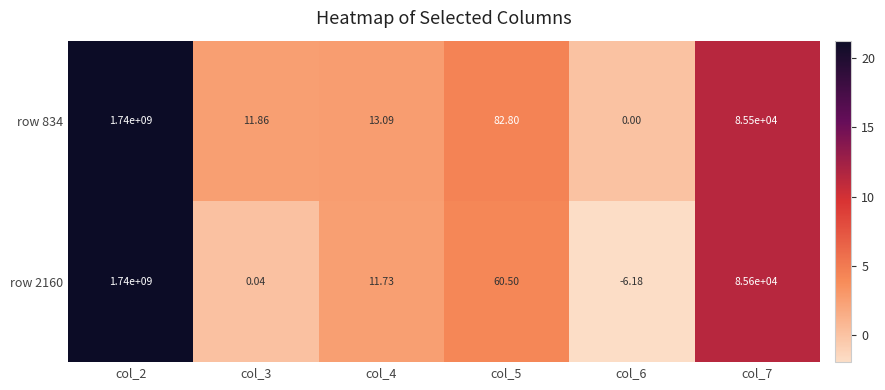

How many values in the row 2160 series exceed 60?

3